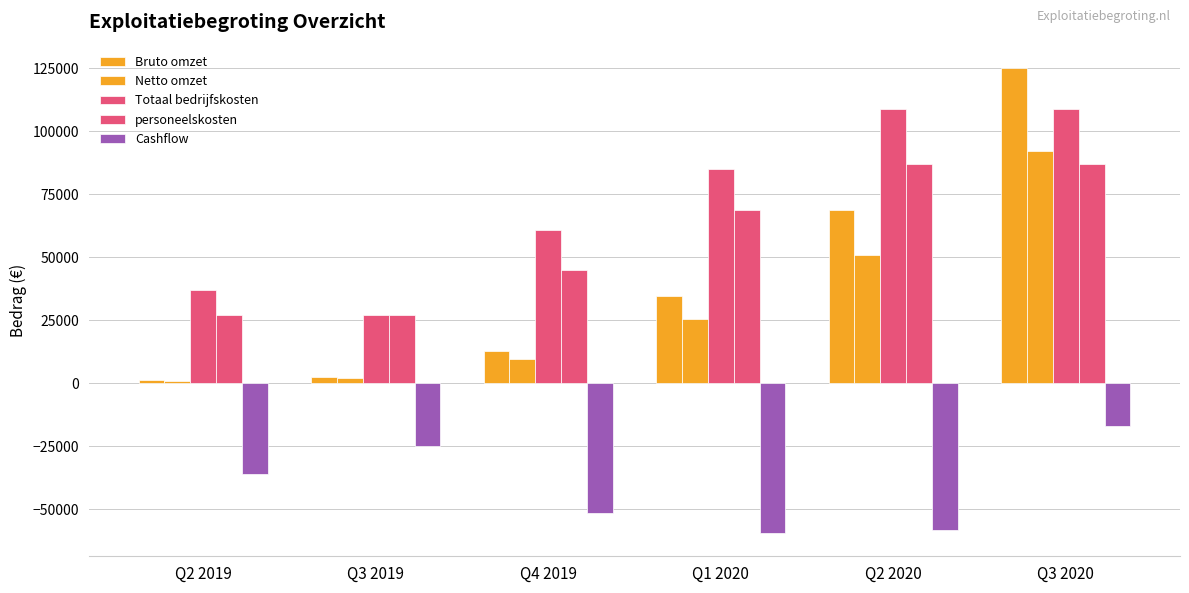

How many bars are there in total?

30